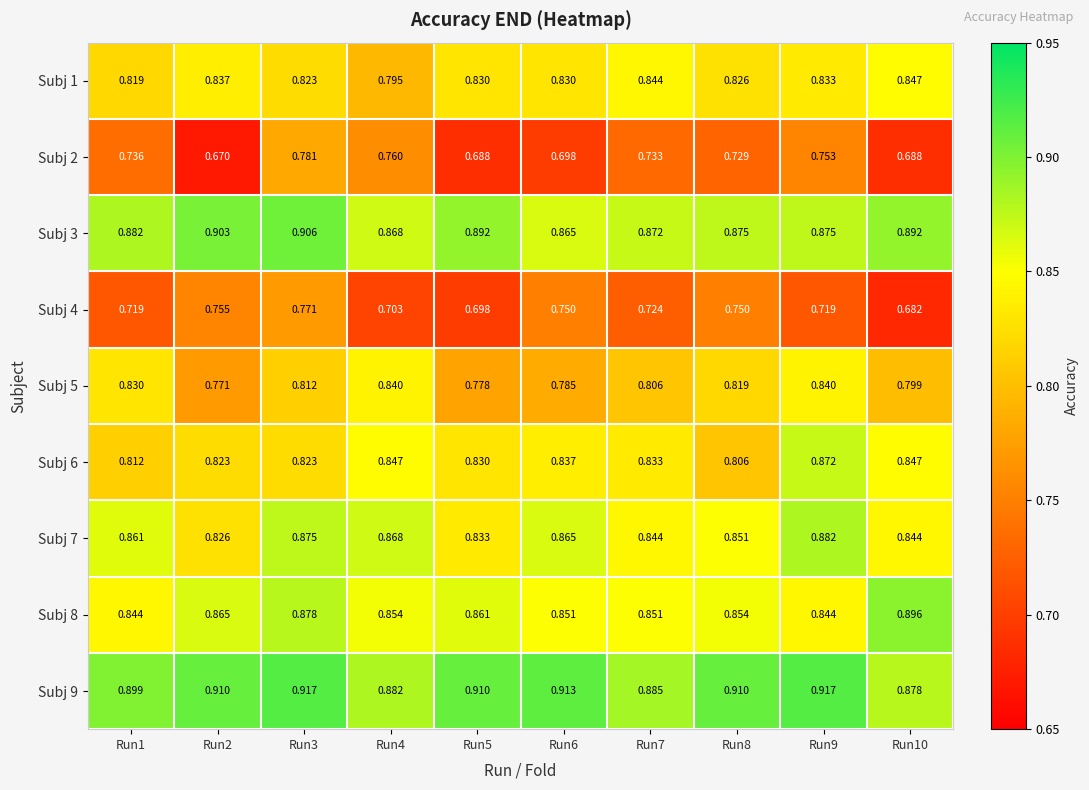

Is the value of Subj 6 at Run10 greater than the value of Subj 2 at Run1?

Yes